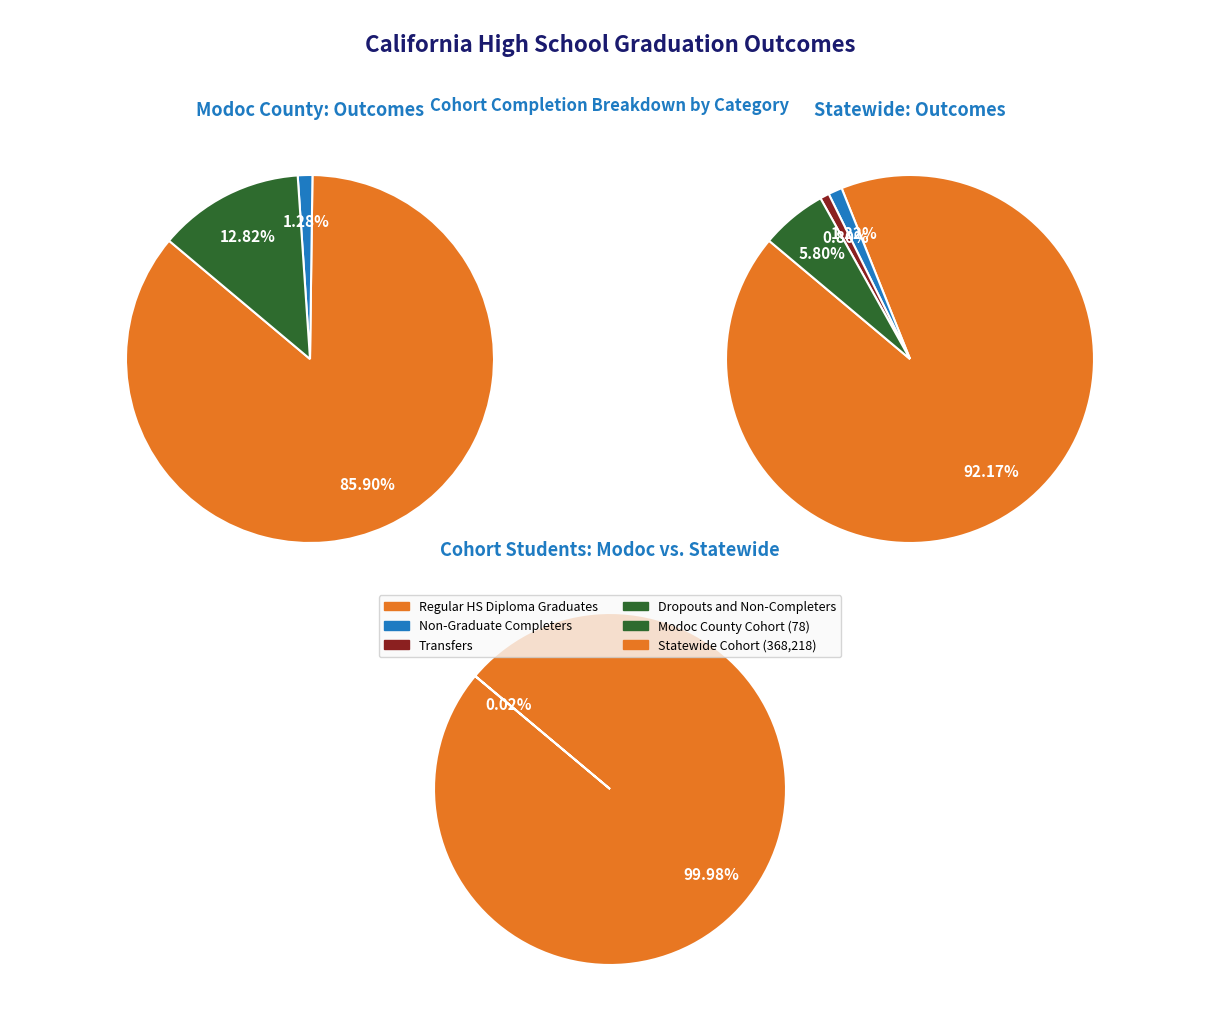

What percentage do Modoc County and Statewide Total together represent?

100.0%